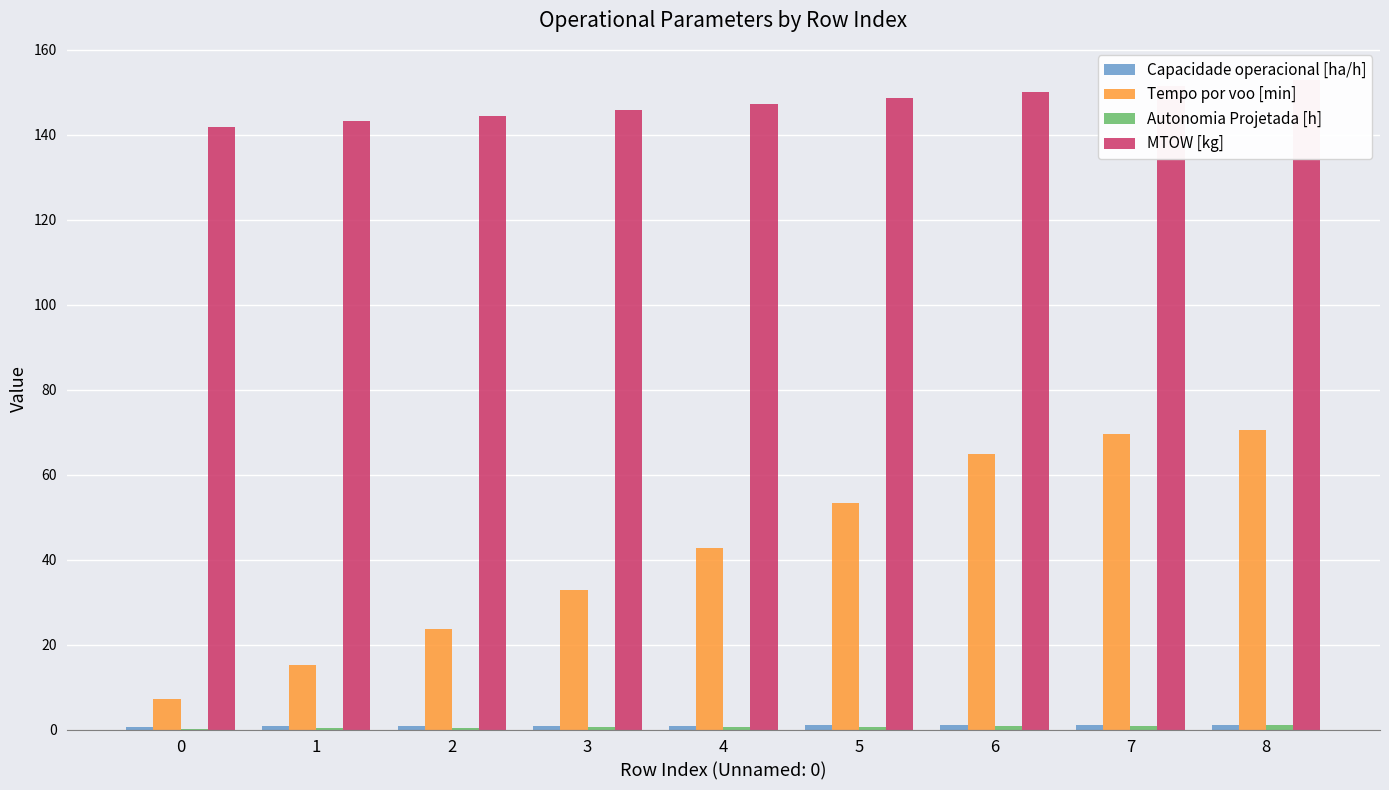

True or false: Autonomia Projetada [h] has a value of 0.2 at 1.

True